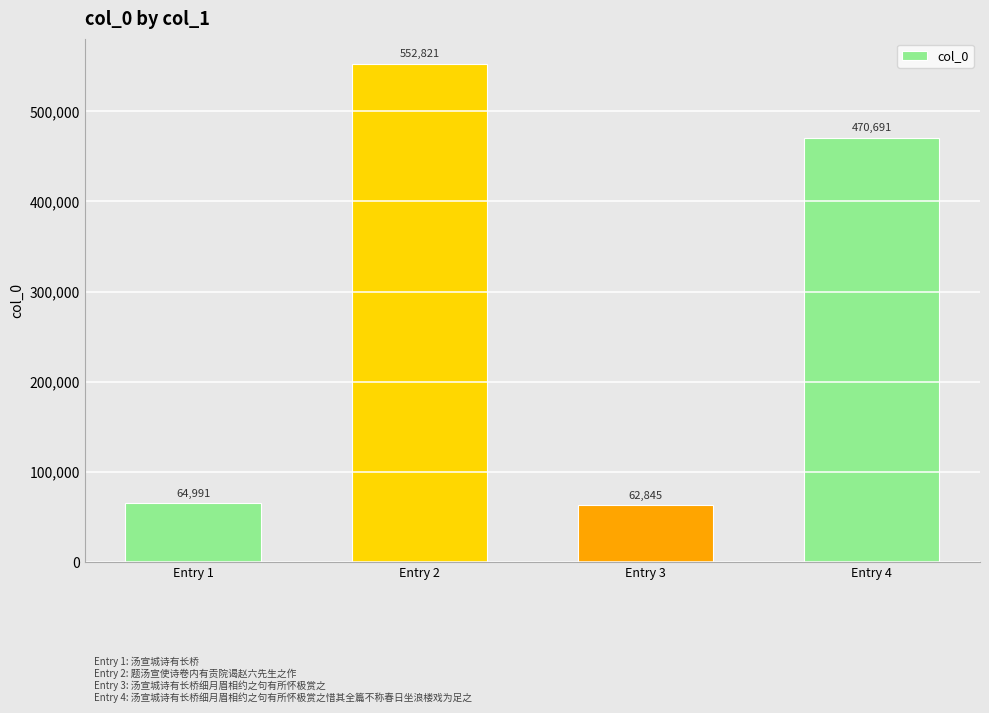

What is the difference between the second highest and minimum values?

407846